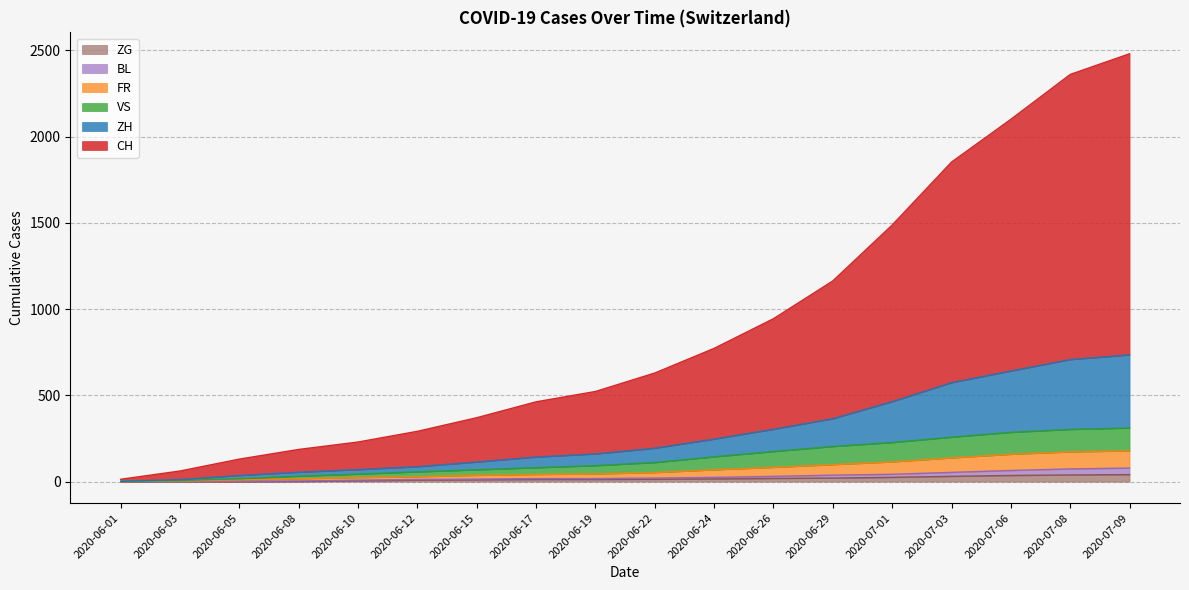

What is the average value of the ZH series?

273